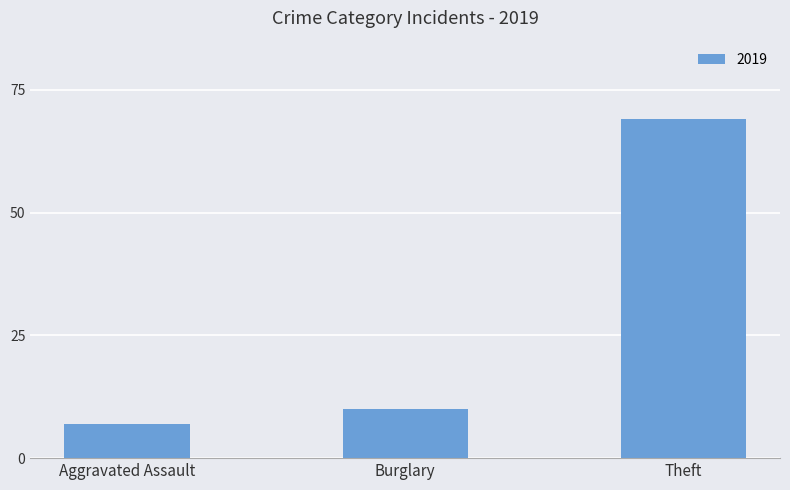

Reading right to left, what are all the values shown in this chart?

69	10	7